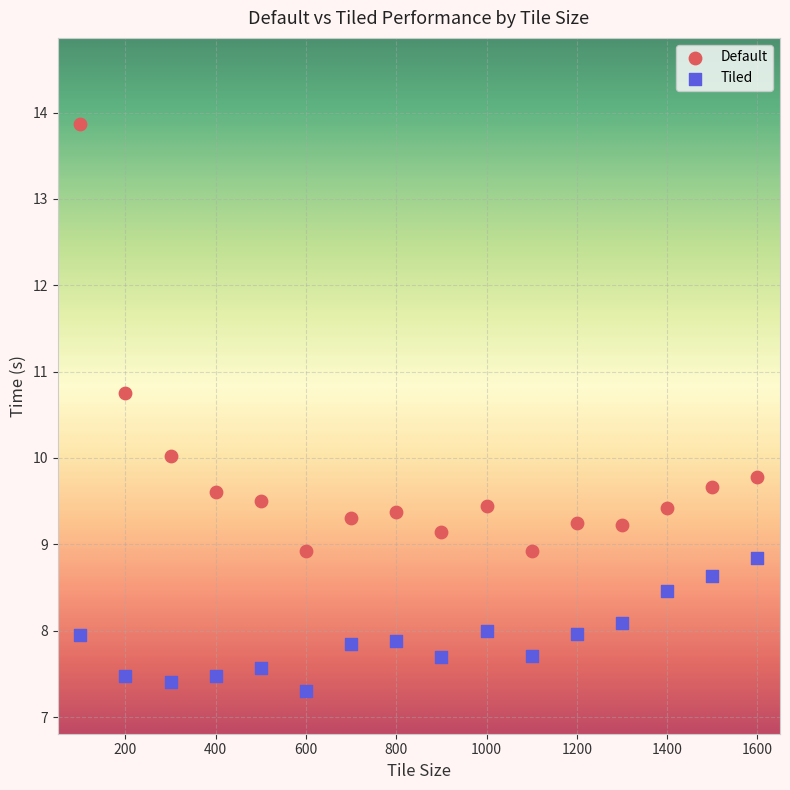

What are all the series names shown in the legend?

Default, Tiled